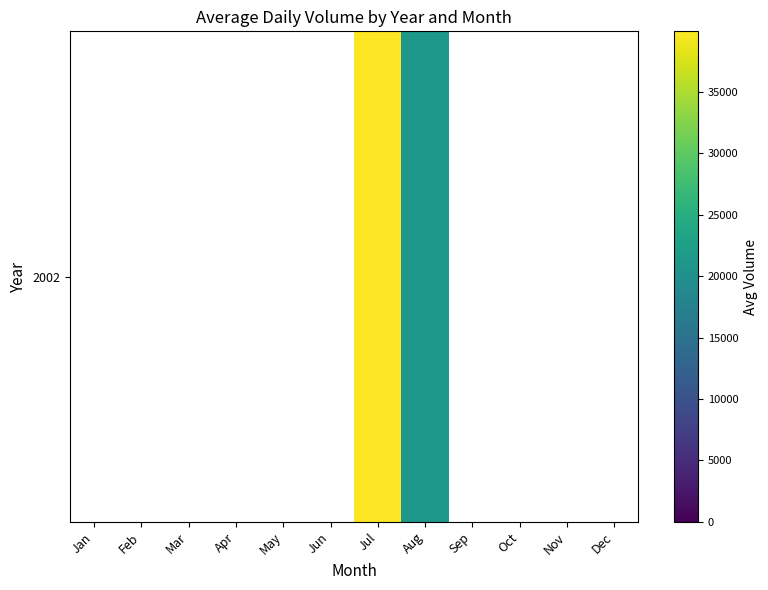

Count the number of data series in this chart.

1